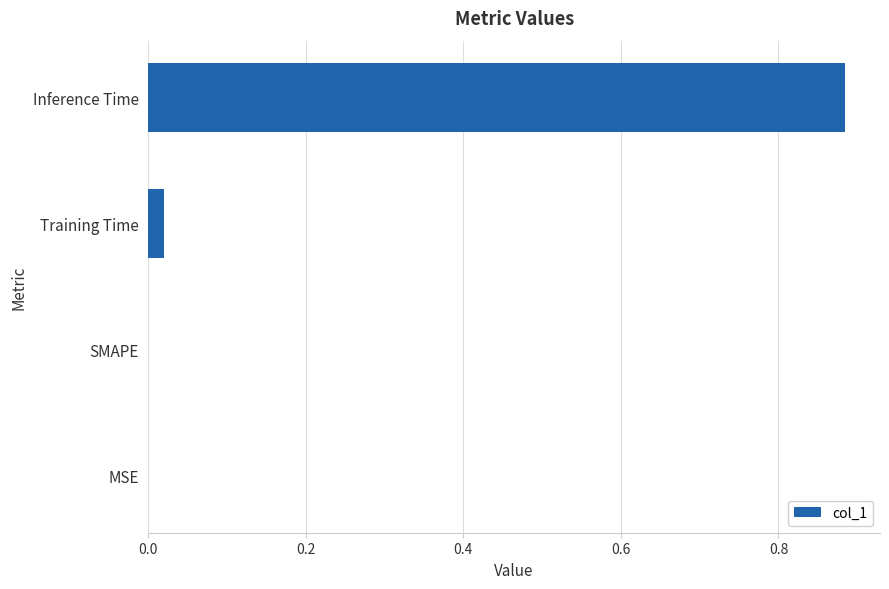

Is it true that the value at Training Time is 0.0?

True